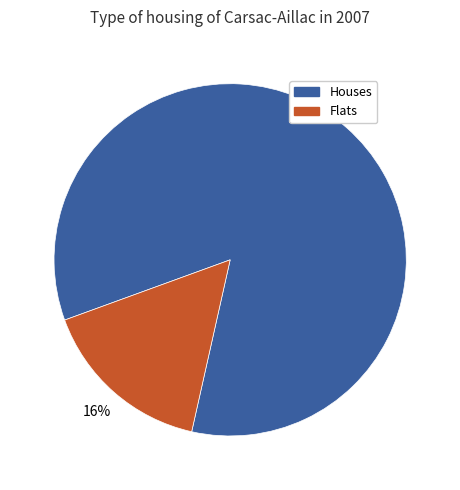

Does any single category account for the majority?

Yes